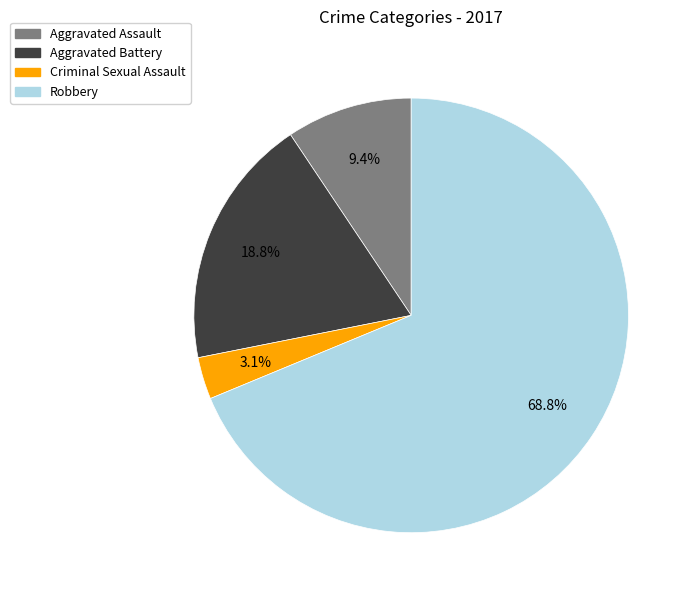

Does any single category account for the majority?

Yes